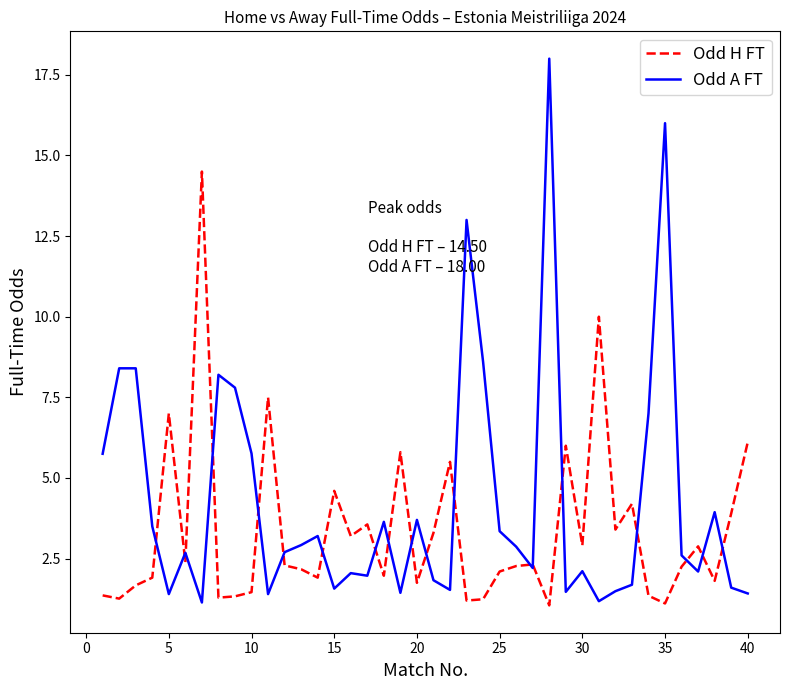

Does the chart display data point markers on the line(s)?

No